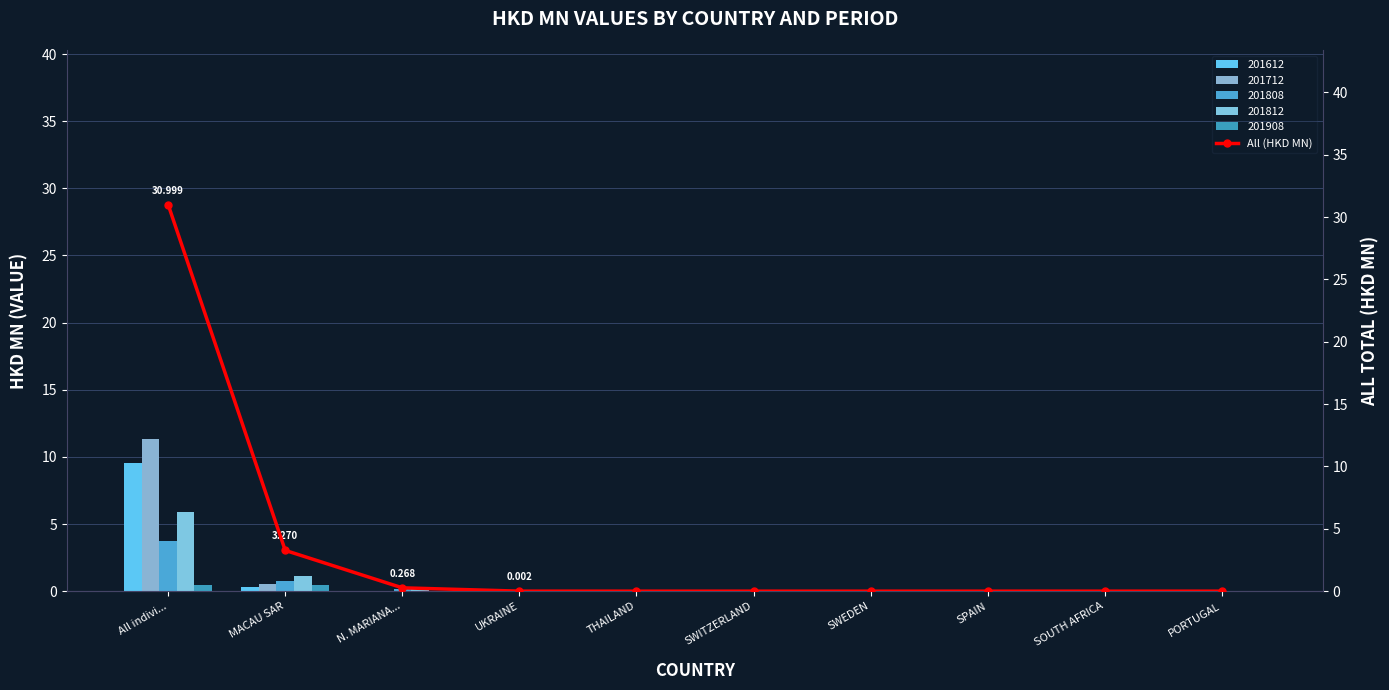

Reading left to right, transcribe all the data shown in this chart.

All indivi...=31.0	MACAU SAR=3.3	N. MARIANA...=0.3	UKRAINE=0.0	THAILAND=0.0	SWITZERLAND=0.0	SWEDEN=0.0	SPAIN=0.0	SOUTH AFRICA=0.0	PORTUGAL=0.0